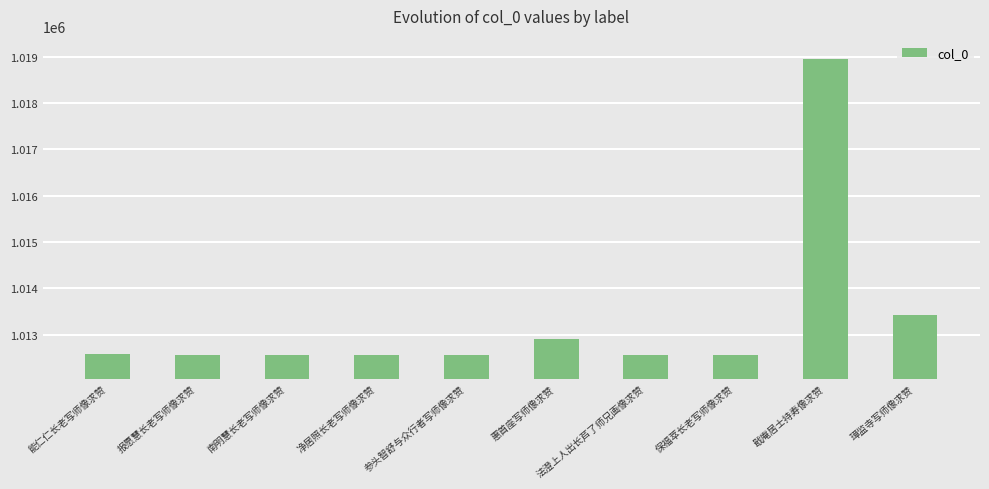

The value at 惠首座写师像求赞 is 1012916. True or false?

True